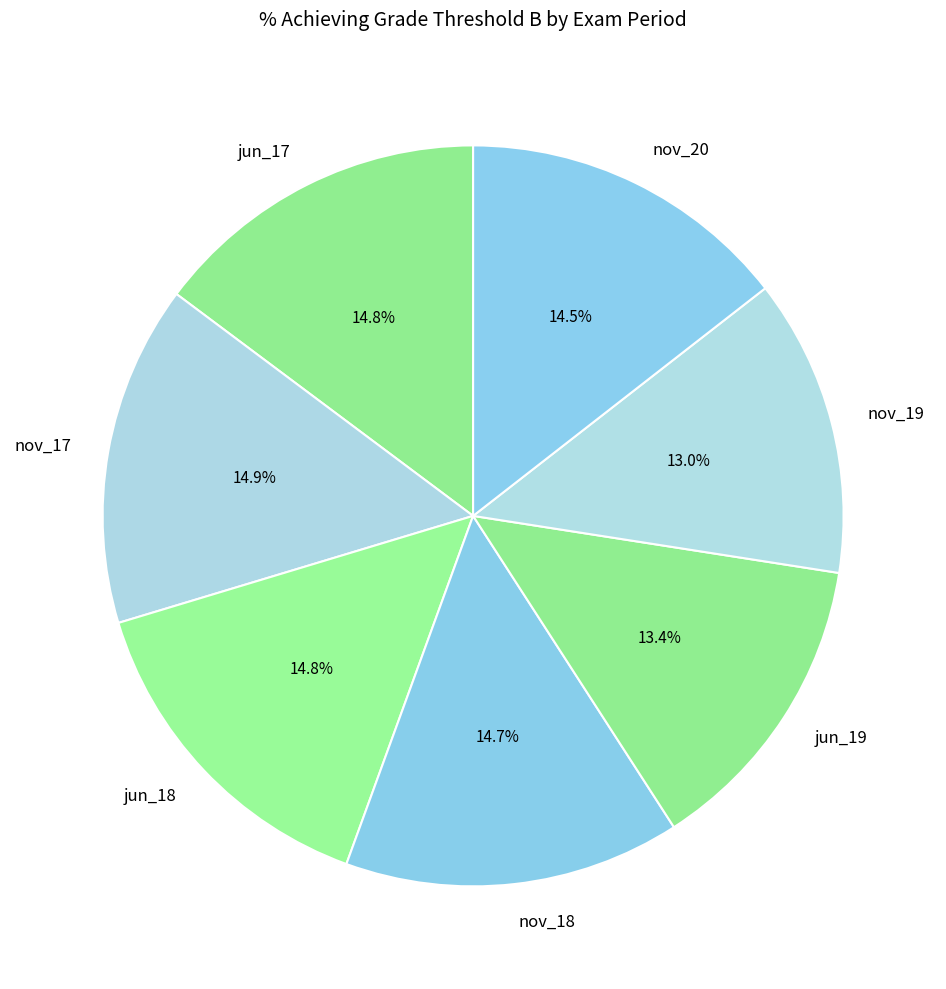

Count the number of slices in the pie.

7